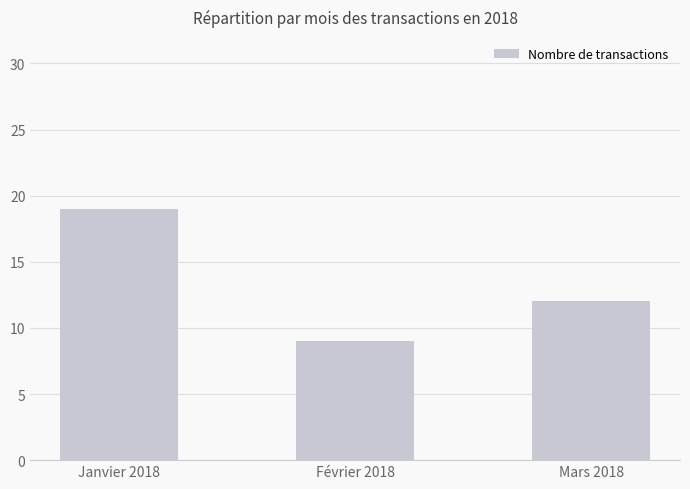

Is it true that the value at Mars 2018 is 21?

False